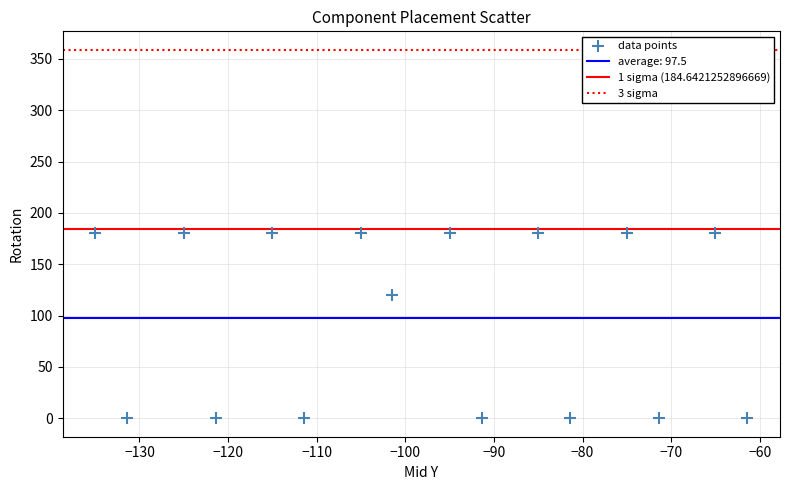

What is the range of Y values (max minus min)?

180